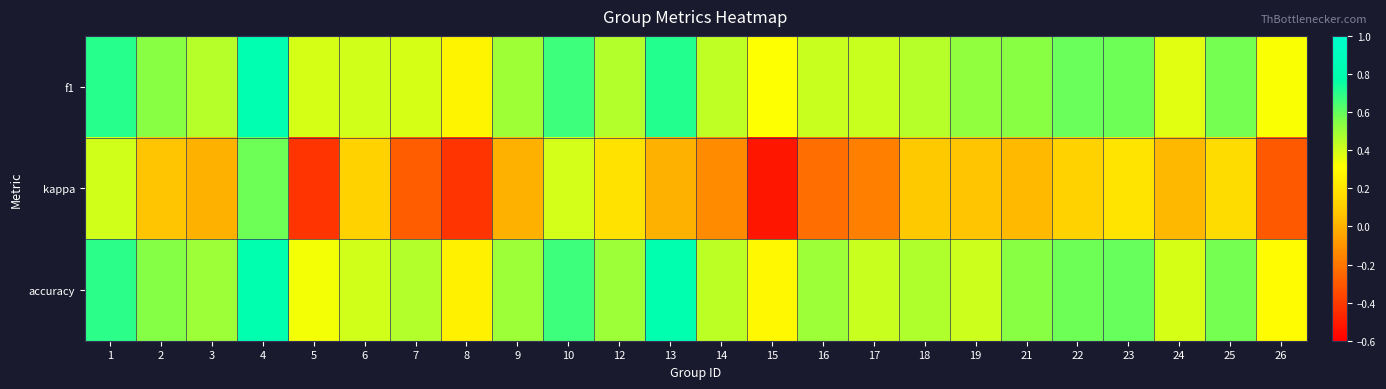

At which category is the sum across all series the highest?

4